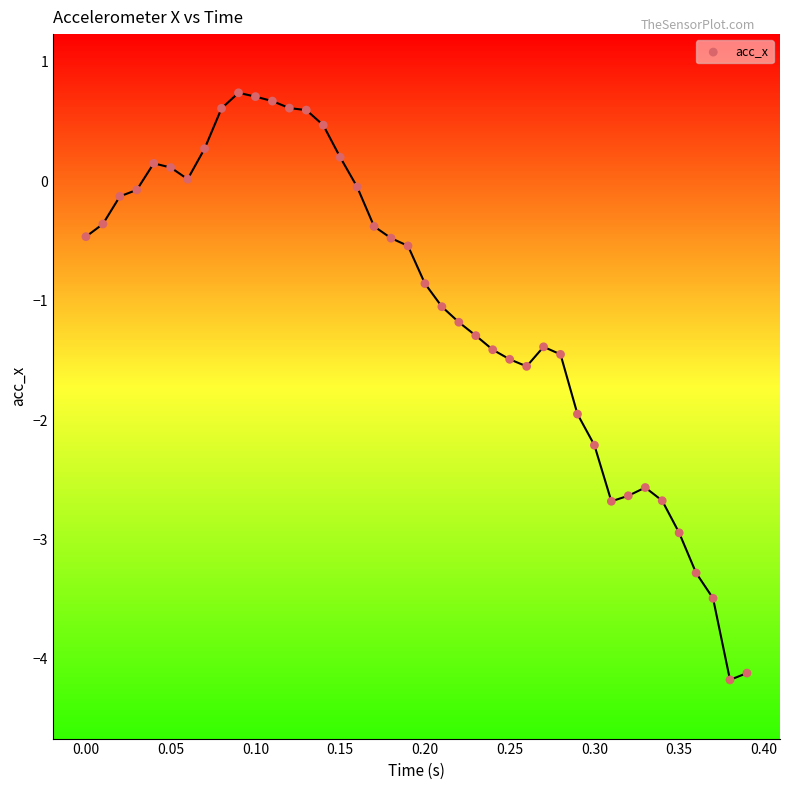

What is the range of Y values (max minus min)?

4.9